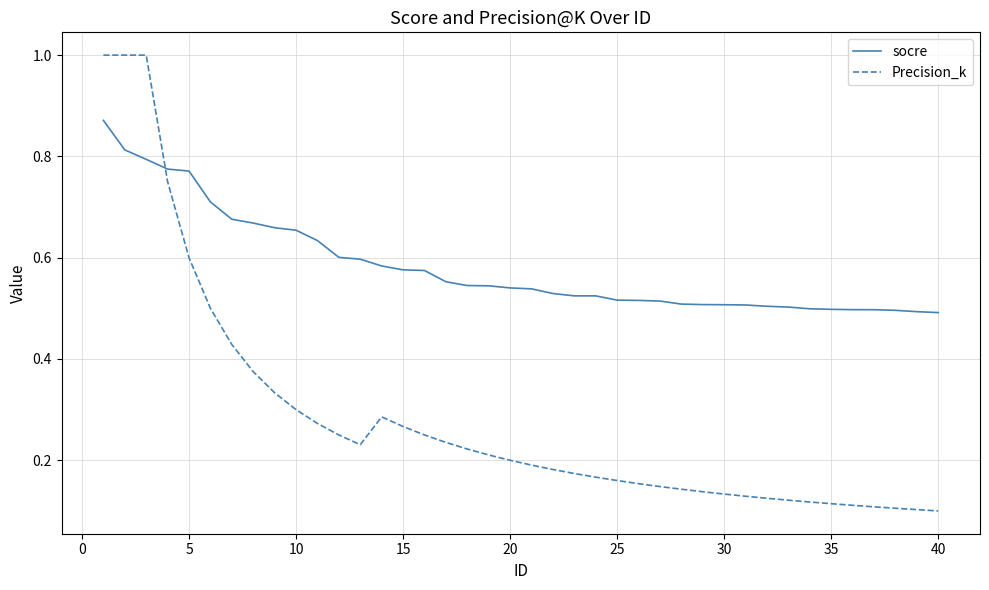

Rank the series by their maximum value, from highest to lowest.

Precision_k, socre